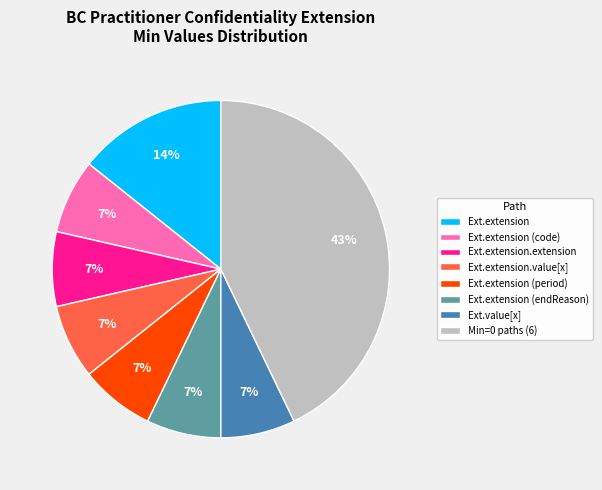

The Ext.value[x] slice represents 17% of the pie. True or false?

False